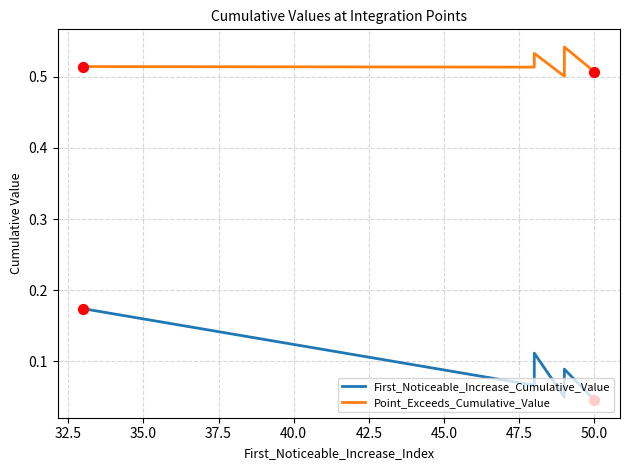

Which series contains the highest Y value?

Point_Exceeds_Cumulative_Value